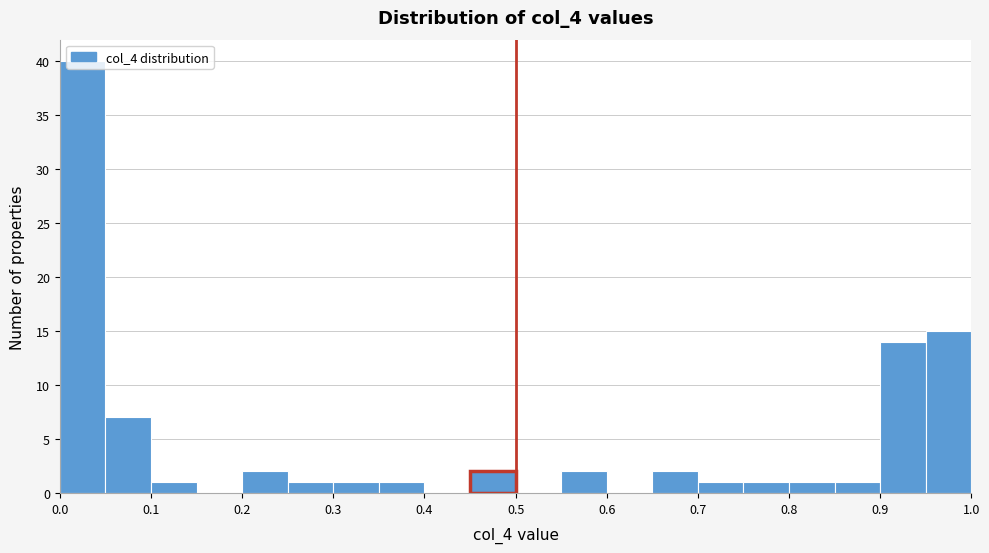

How tall is the bar that spans 0.70 to 0.75 on the x-axis? The values are not printed on the chart, so give them approximately, as read against the axis.

1